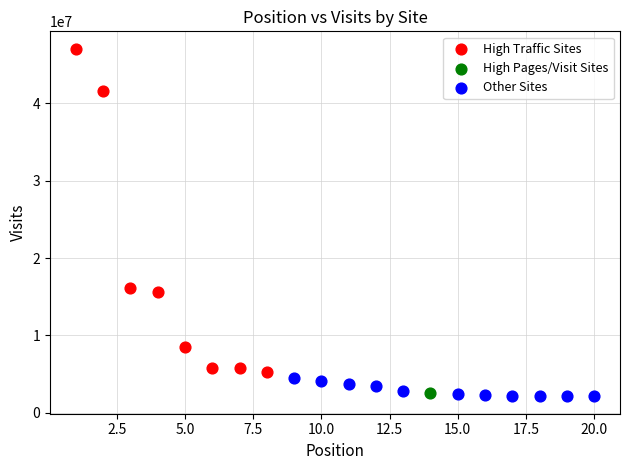

Which series reaches the minimum Y coordinate?

Other Sites